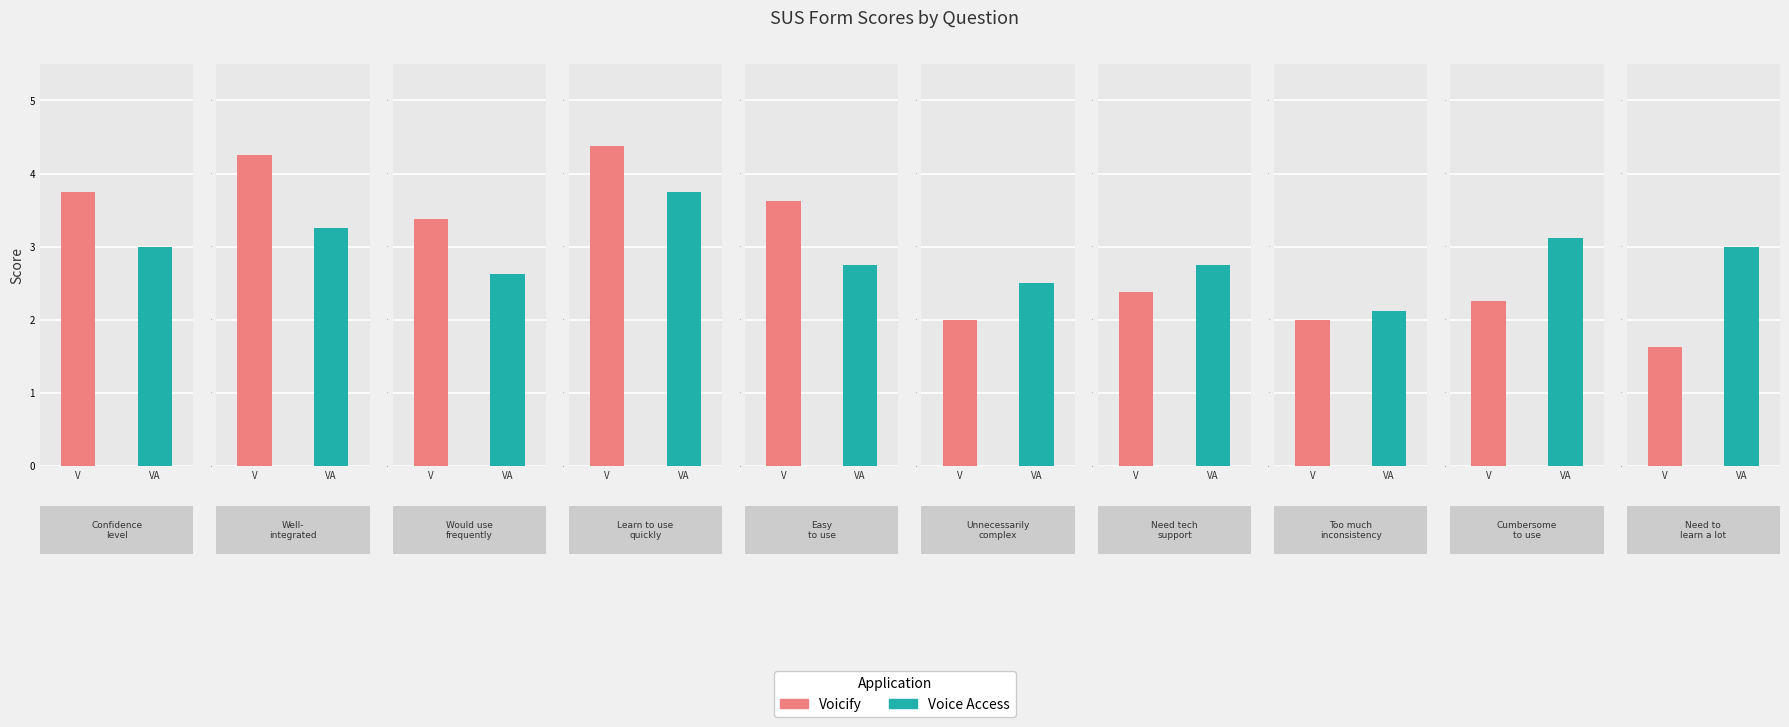

Rank the series at Need to learn a lot from highest to lowest value.

Voice Access, Voicify